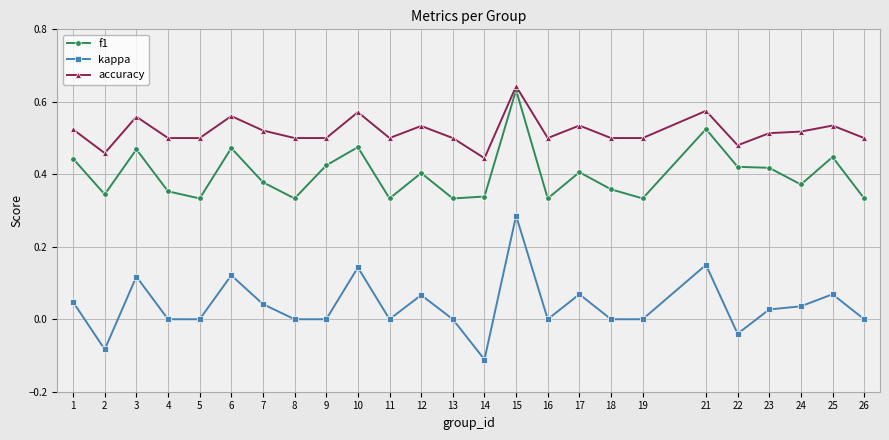

The kappa series shows 0.1 at 24. True or false?

False